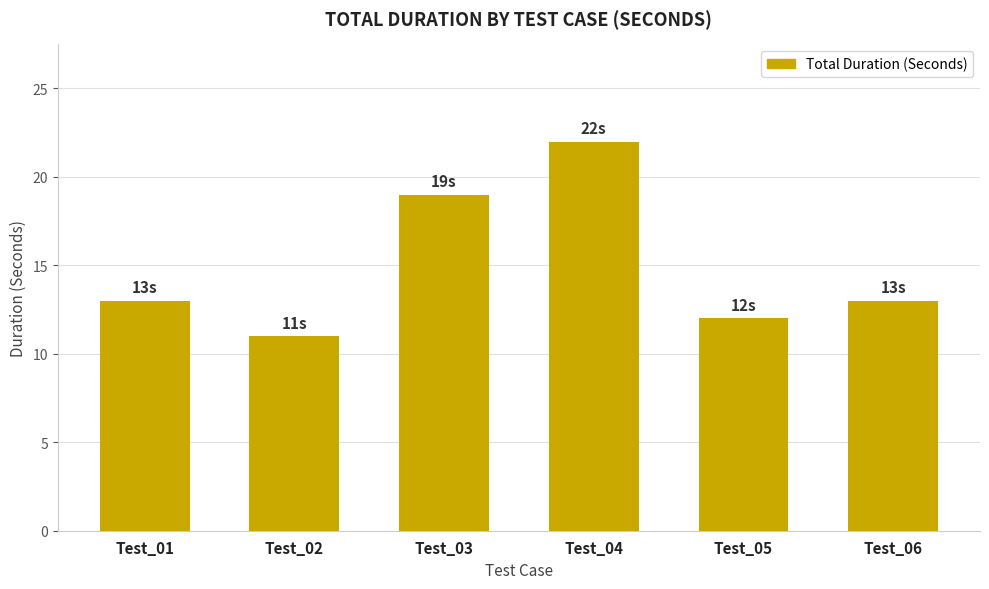

Reading right to left, list all the values displayed in this chart.

13	12	22	19	11	13